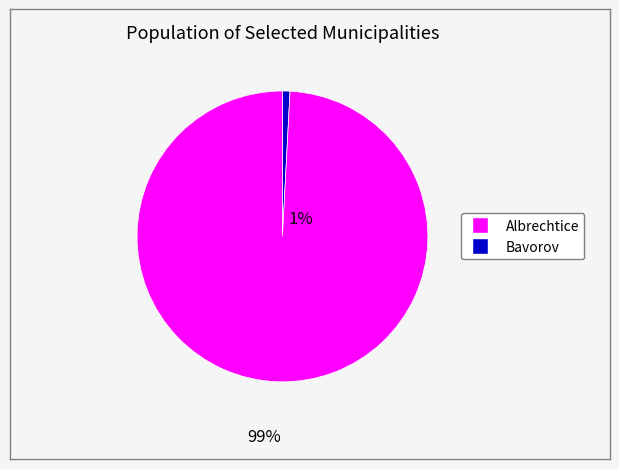

Does any single category account for the majority?

Yes